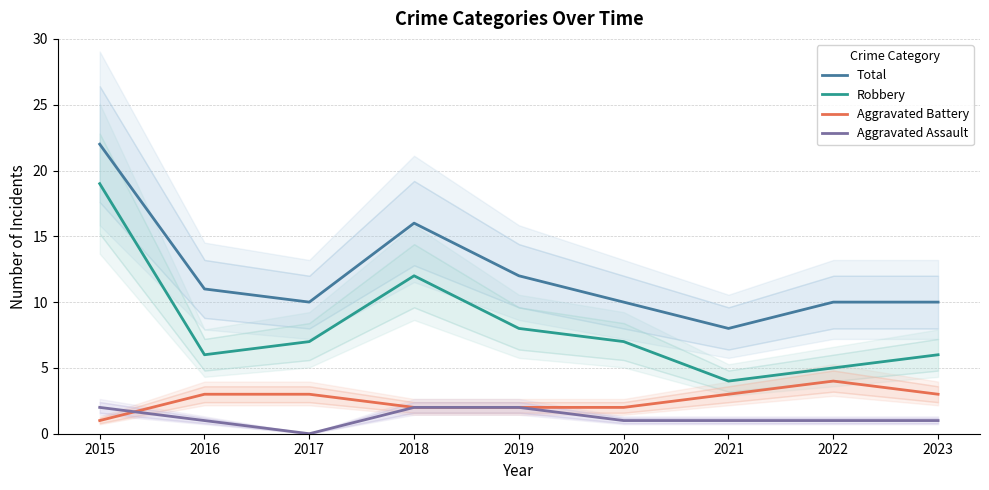

Read the Robbery value at 2023.

6